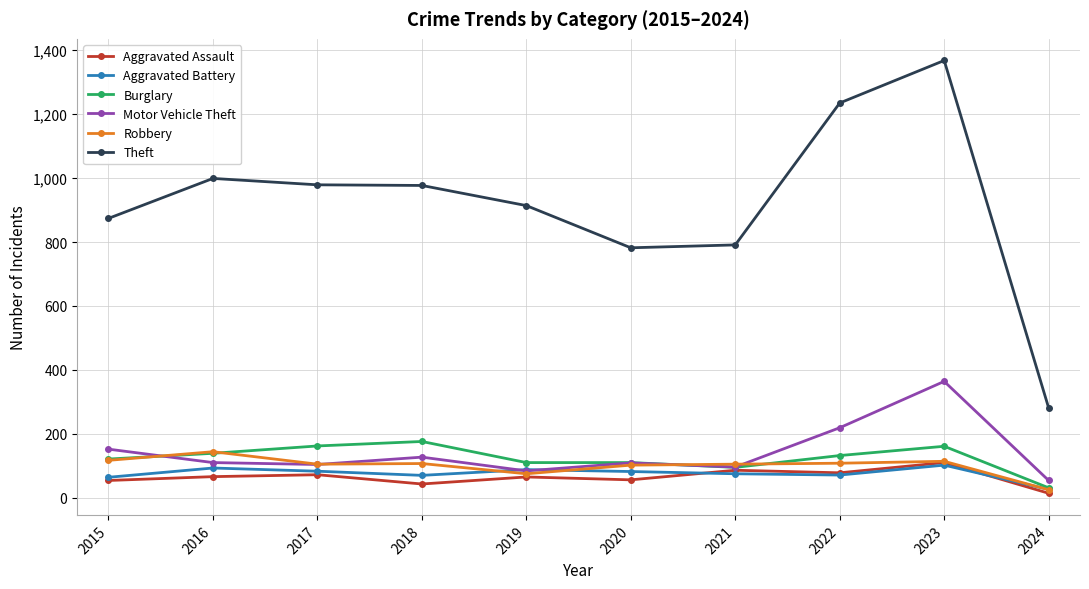

At which category does Theft reach its first local peak?

2016